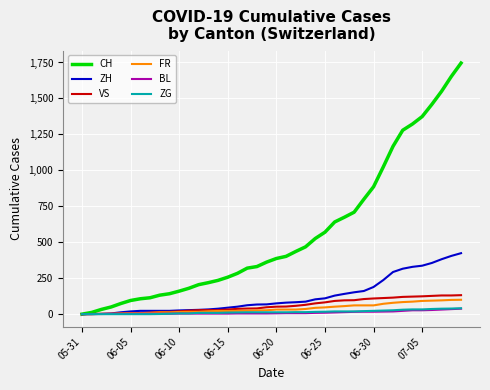

How many categories are shown in the chart?

40